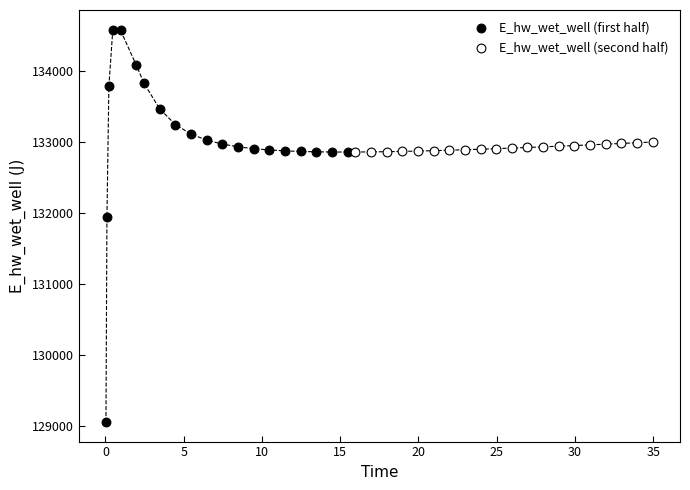

What are all the series names shown in the legend?

E_hw_wet_well (first half), E_hw_wet_well (second half)